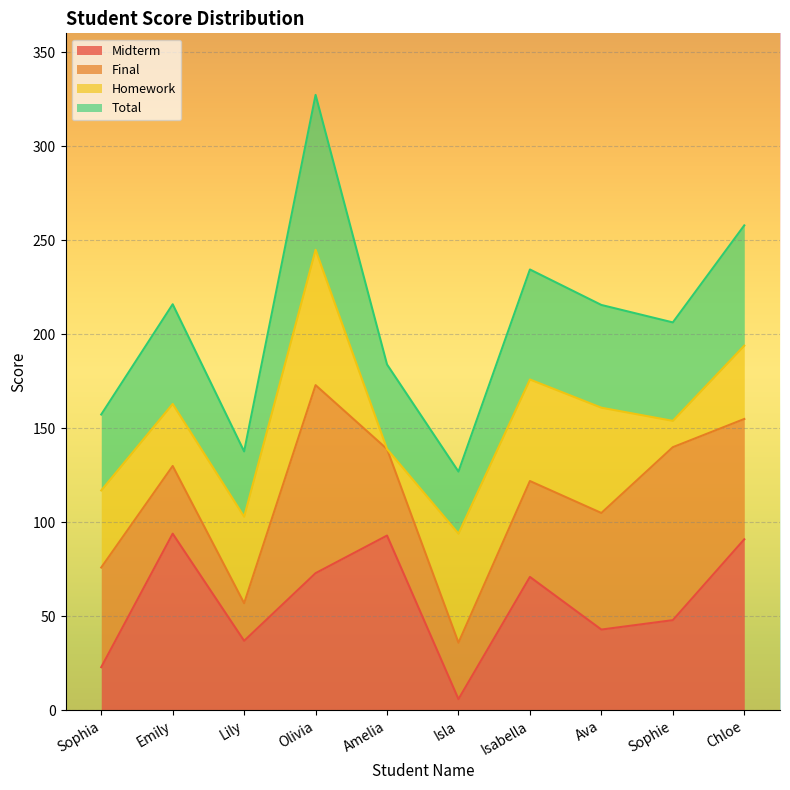

Read the Midterm value at Lily.

37.0